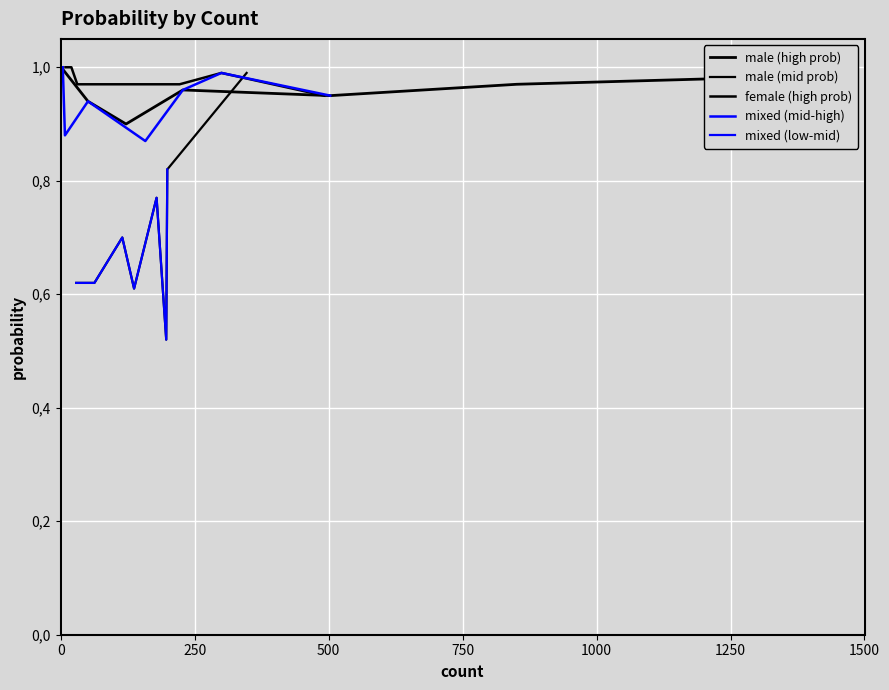

True or false: nyan (male, p=0.77) and nyein (male, p=0.52) intersect in this chart.

False